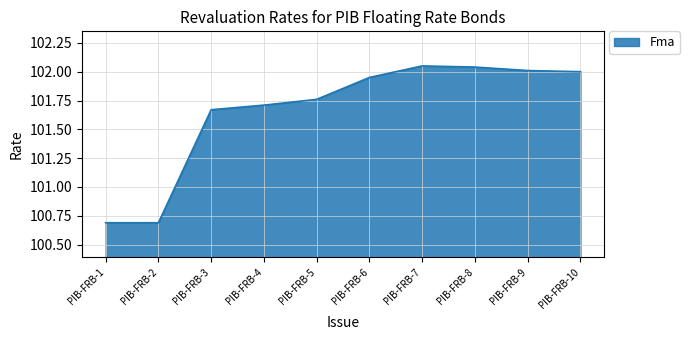

Is it true that the value at PIB-FRB-7 is 102.0?

True